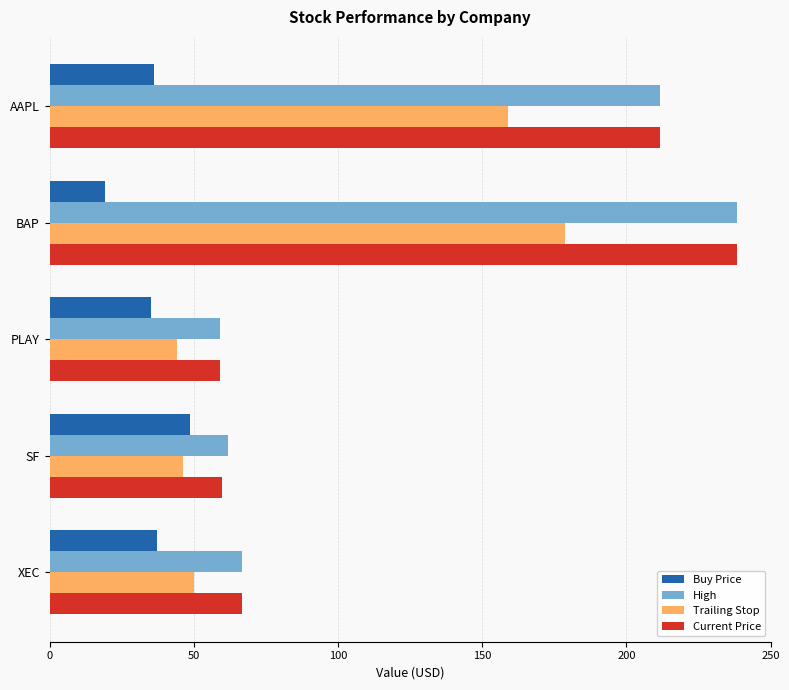

What is the maximum value shown in the chart?

238.2